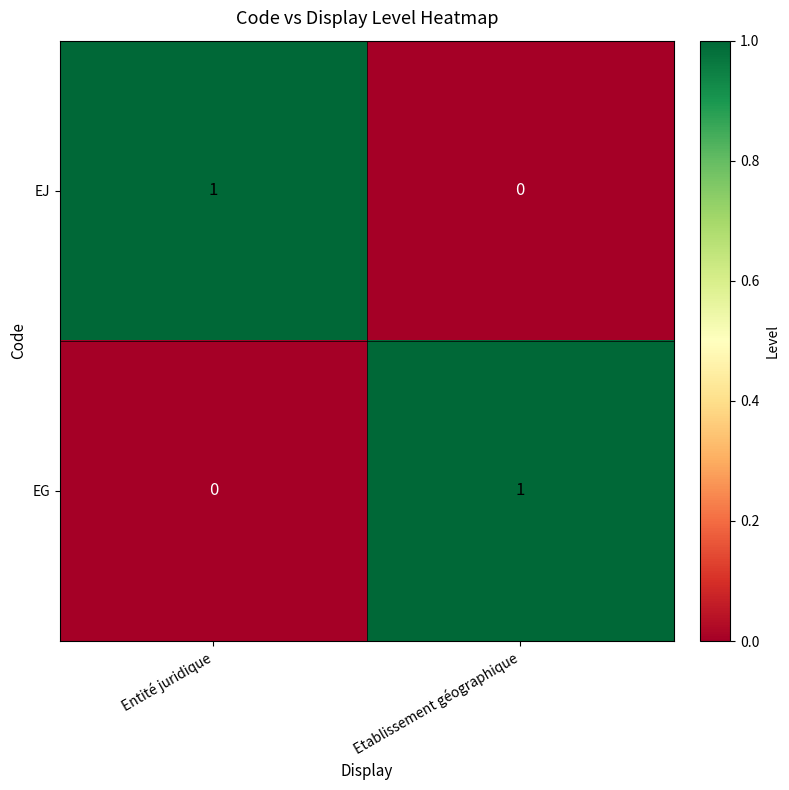

Which category has the highest value in the EJ series?

Entité juridique